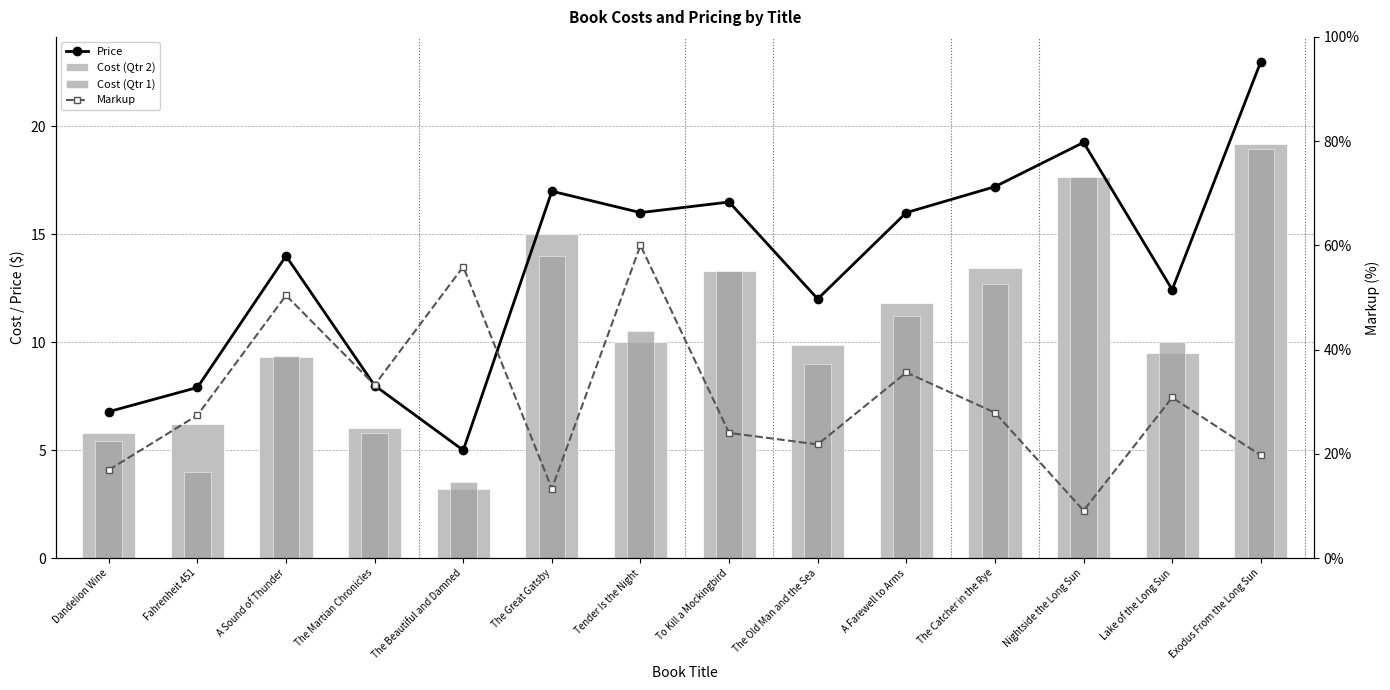

Reading left to right, what are all the values shown in this chart?

Price: Dandelion Wine=6.8	Fahrenheit 451=7.9	A Sound of Thunder=14.0	The Martian Chronicles=8.0	The Beautiful and Damned=5.0	The Great Gatsby=17.0	Tender Is the Night=16.0	To Kill a Mockingbird=16.5	The Old Man and the Sea=12.0	A Farewell to Arms=16.0	The Catcher in the Rye=17.2	Nightside the Long Sun=19.2	Lake of the Long Sun=12.4	Exodus From the Long Sun=23.0
Cost (Qtr 2): Dandelion Wine=5.8	Fahrenheit 451=6.2	A Sound of Thunder=9.3	The Martian Chronicles=6.0	The Beautiful and Damned=3.2	The Great Gatsby=15.0	Tender Is the Night=10.0	To Kill a Mockingbird=13.3	The Old Man and the Sea=9.8	A Farewell to Arms=11.8	The Catcher in the Rye=13.4	Nightside the Long Sun=17.6	Lake of the Long Sun=9.5	Exodus From the Long Sun=19.2
Cost (Qtr 1): Dandelion Wine=5.4	Fahrenheit 451=4.0	A Sound of Thunder=9.4	The Martian Chronicles=5.8	The Beautiful and Damned=3.5	The Great Gatsby=14.0	Tender Is the Night=10.5	To Kill a Mockingbird=13.3	The Old Man and the Sea=9.0	A Farewell to Arms=11.2	The Catcher in the Rye=12.7	Nightside the Long Sun=17.6	Lake of the Long Sun=10.0	Exodus From the Long Sun=18.9
Markup: Dandelion Wine=0.2	Fahrenheit 451=0.3	A Sound of Thunder=0.5	The Martian Chronicles=0.3	The Beautiful and Damned=0.6	The Great Gatsby=0.1	Tender Is the Night=0.6	To Kill a Mockingbird=0.2	The Old Man and the Sea=0.2	A Farewell to Arms=0.4	The Catcher in the Rye=0.3	Nightside the Long Sun=0.1	Lake of the Long Sun=0.3	Exodus From the Long Sun=0.2